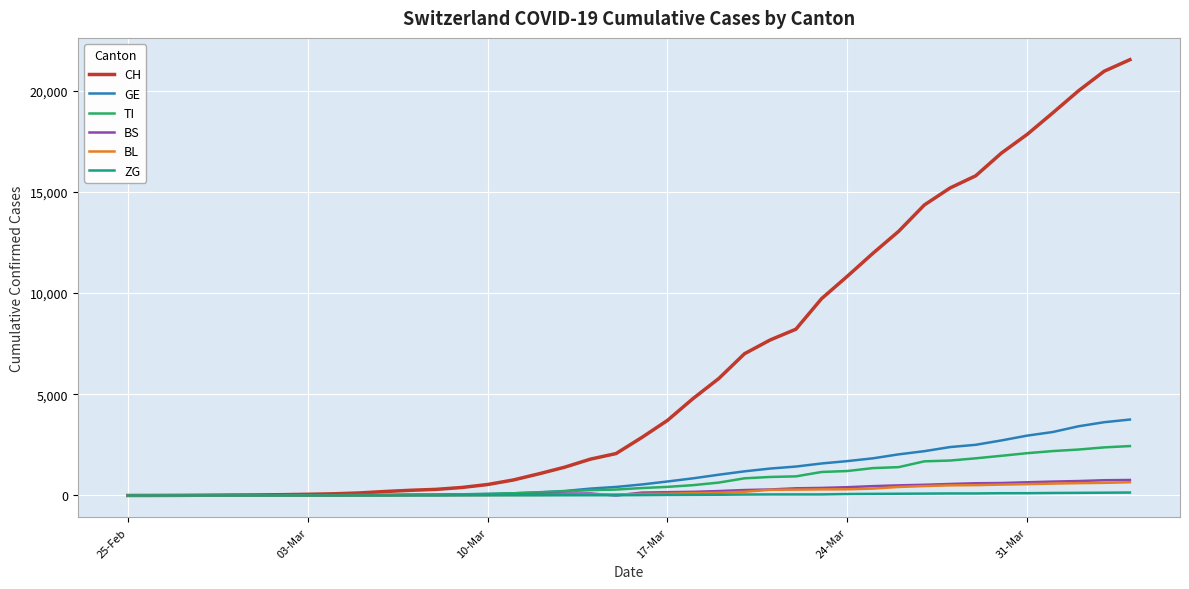

Which series has the widest spread of values?

CH